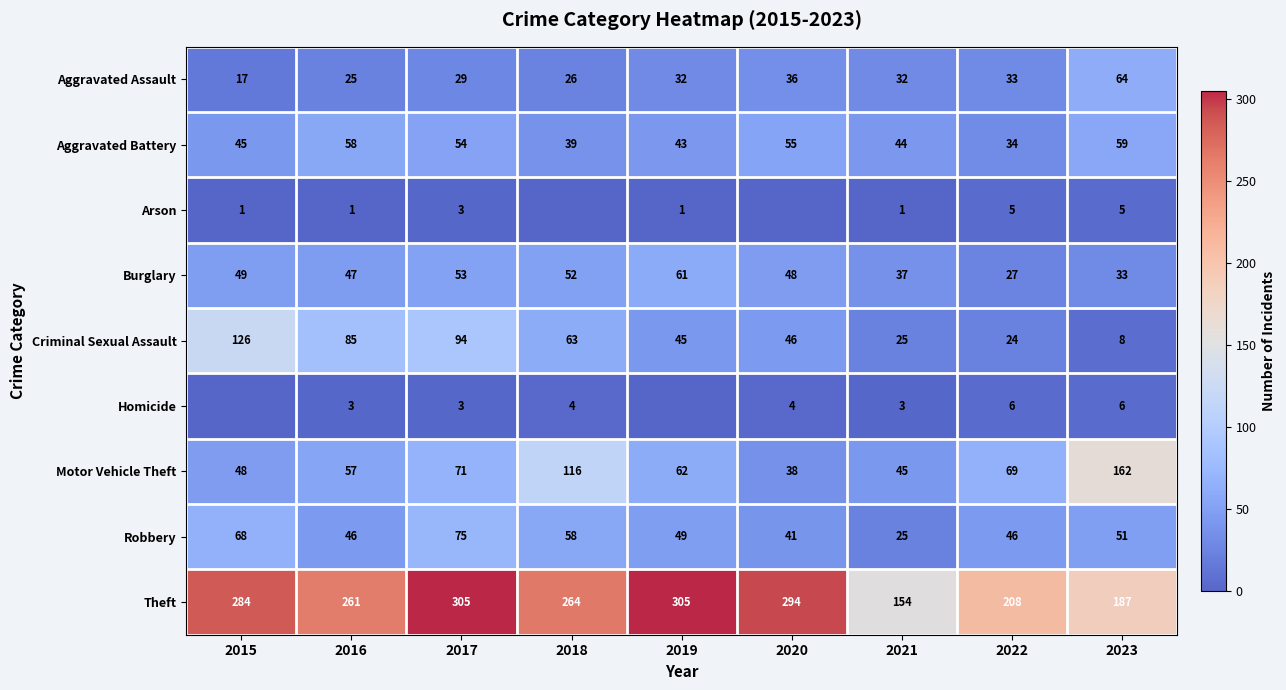

Rank the categories by Motor Vehicle Theft value from lowest to highest.

2020, 2021, 2015, 2016, 2019, 2022, 2017, 2018, 2023